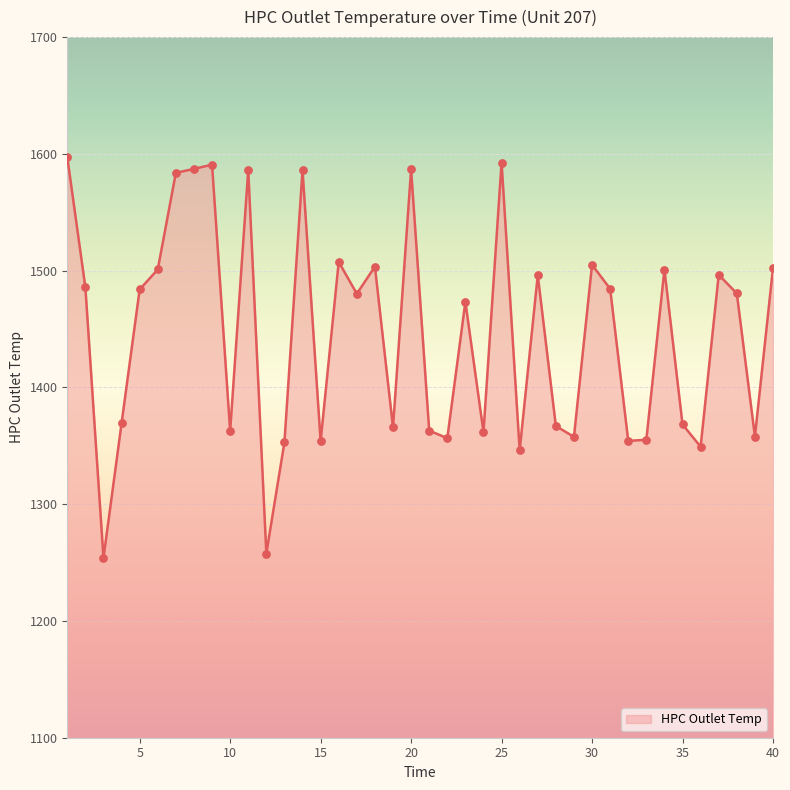

What is the difference between the maximum and minimum values?

343.3